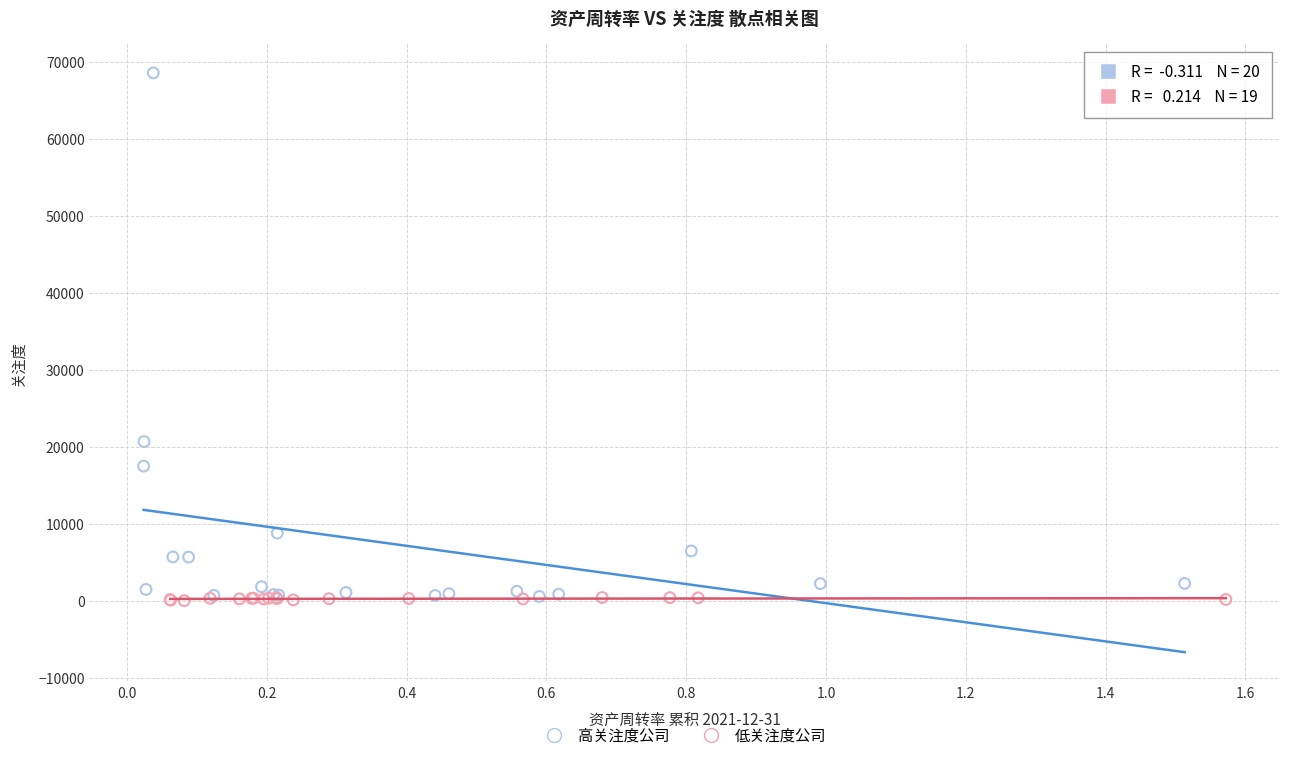

Which series has the widest spread of Y values?

高关注度公司